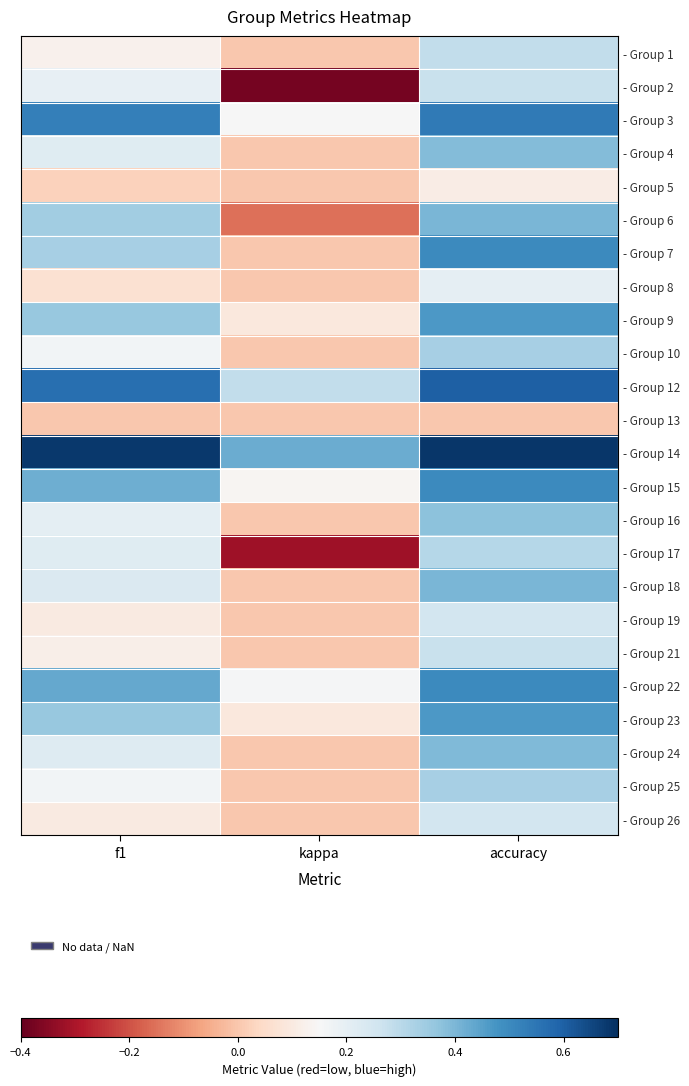

What is the total value across all series at accuracy?

8.8